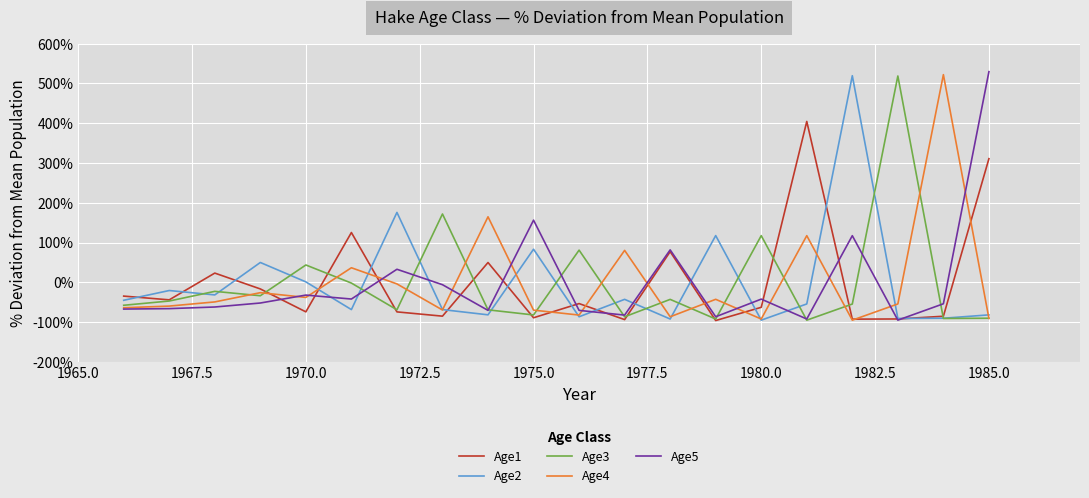

List the series in order of their overall mean, lowest first.

Age3, Age2, Age4, Age5, Age1